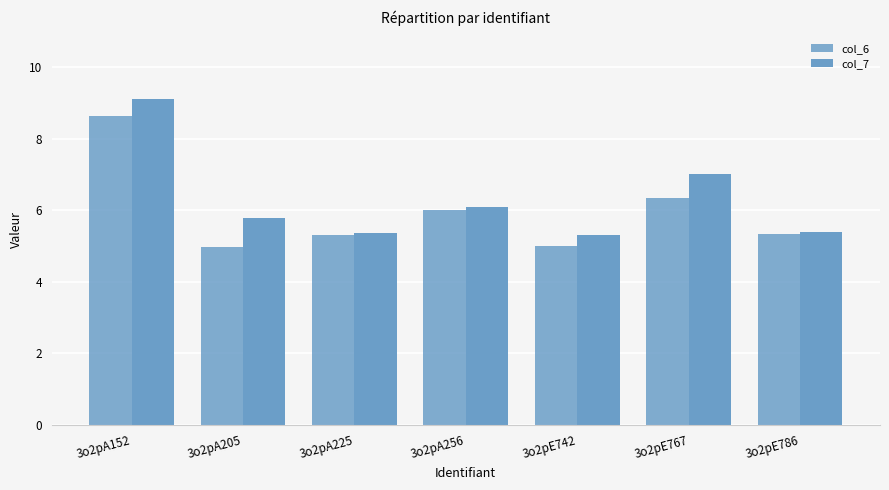

Are the bars grouped side by side (vs. stacked)?

Yes